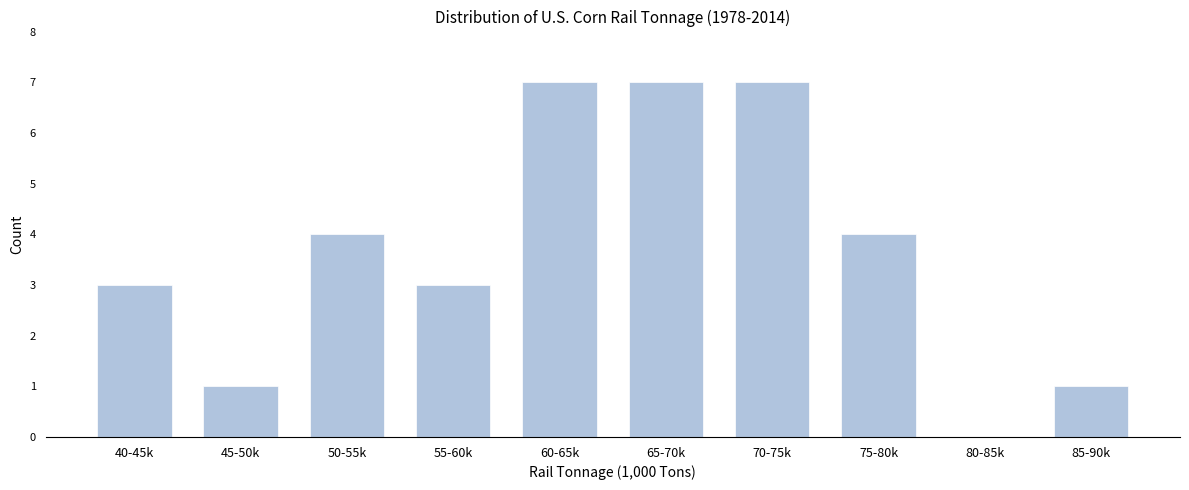

Reading left to right, list all the values displayed in this chart.

40-45k=3	45-50k=1	50-55k=4	55-60k=3	60-65k=7	65-70k=7	70-75k=7	75-80k=4	80-85k=0	85-90k=1